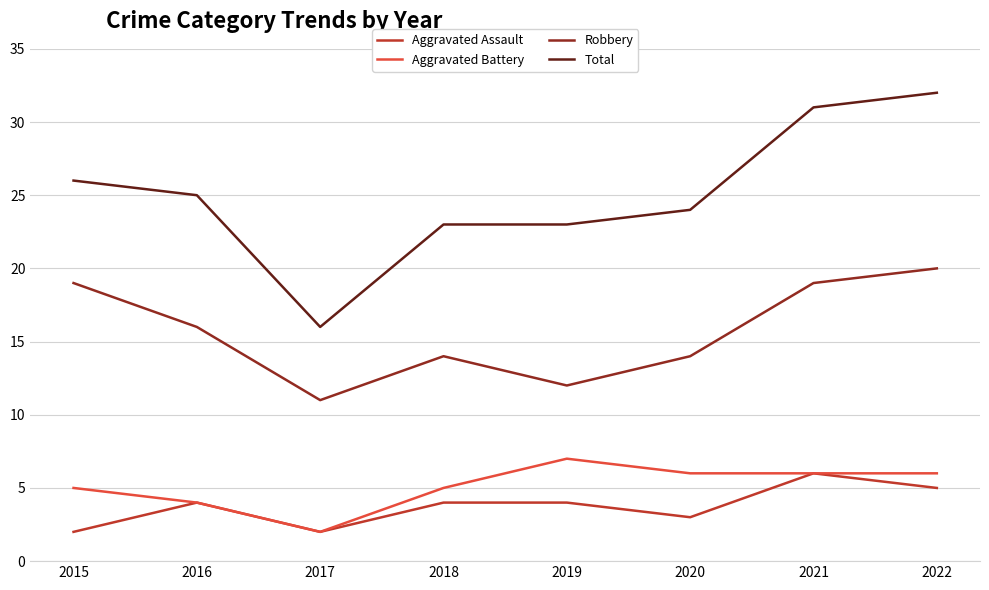

Reading left to right, extract all data points from this chart.

Aggravated Assault: 2	4	2	4	4	3	6	5
Aggravated Battery: 5	4	2	5	7	6	6	6
Robbery: 19	16	11	14	12	14	19	20
Total: 26	25	16	23	23	24	31	32